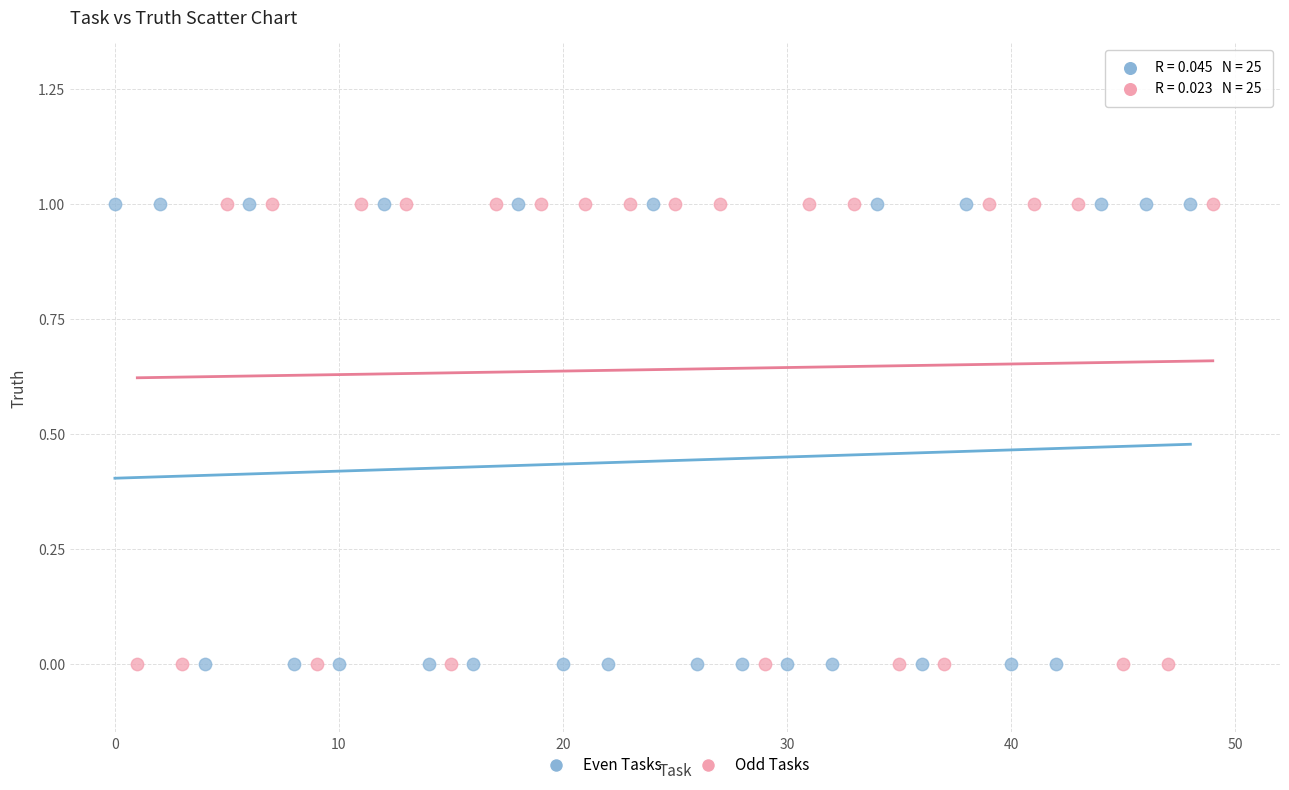

What are all the series names shown in the legend?

Even Tasks, Odd Tasks